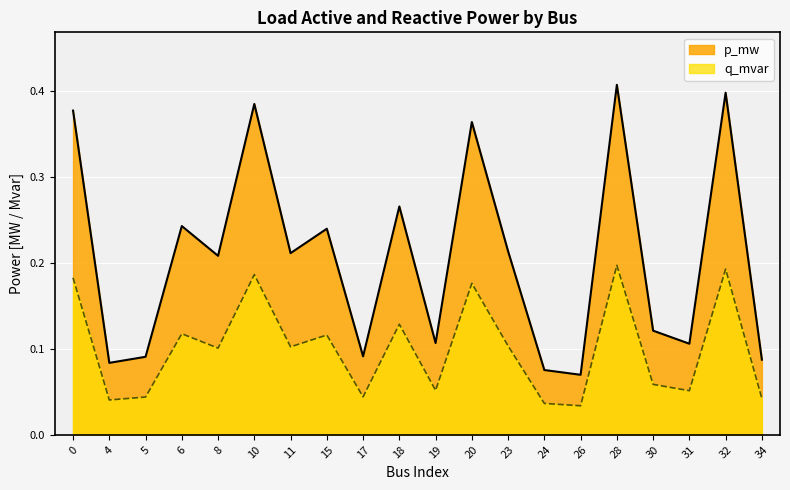

What is the sum of the p_mw values at 24 and 19?

0.2